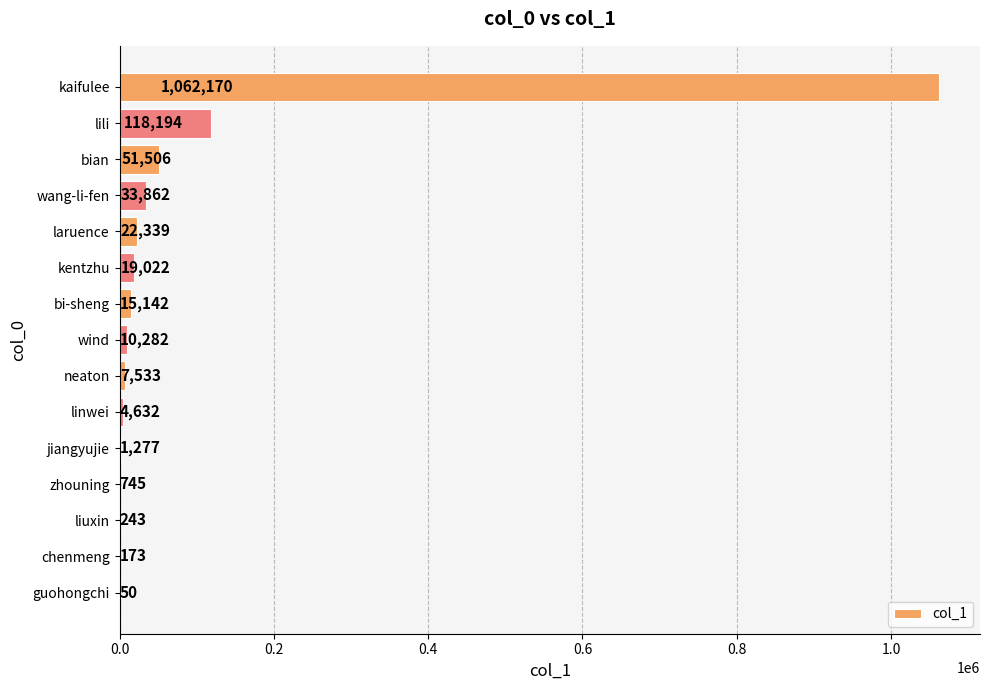

Are the bars horizontal?

Yes